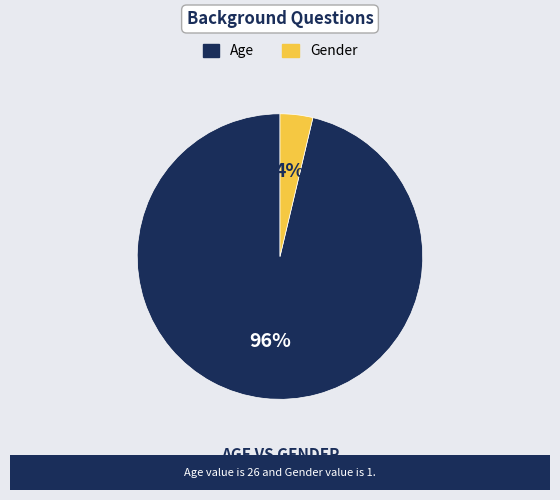

Count the number of slices in the pie.

2